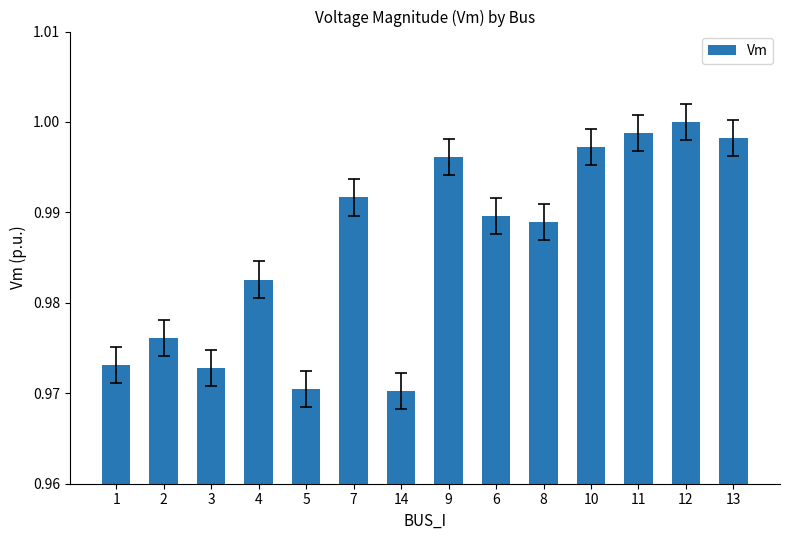

What is the sum of the values at 2 and 8?

2.0